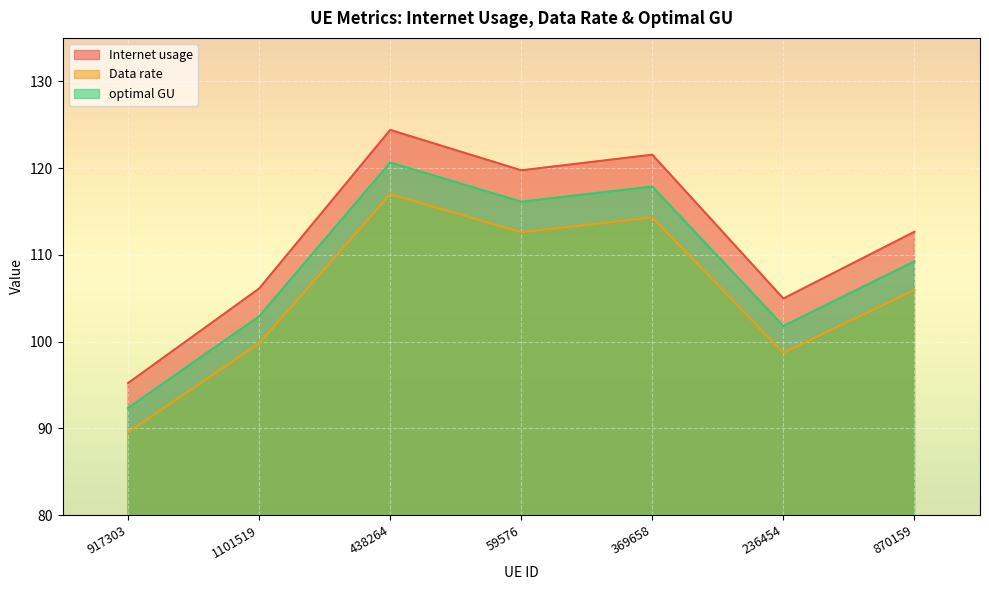

What is the approximate value of Internet usage at 236454?

105.0